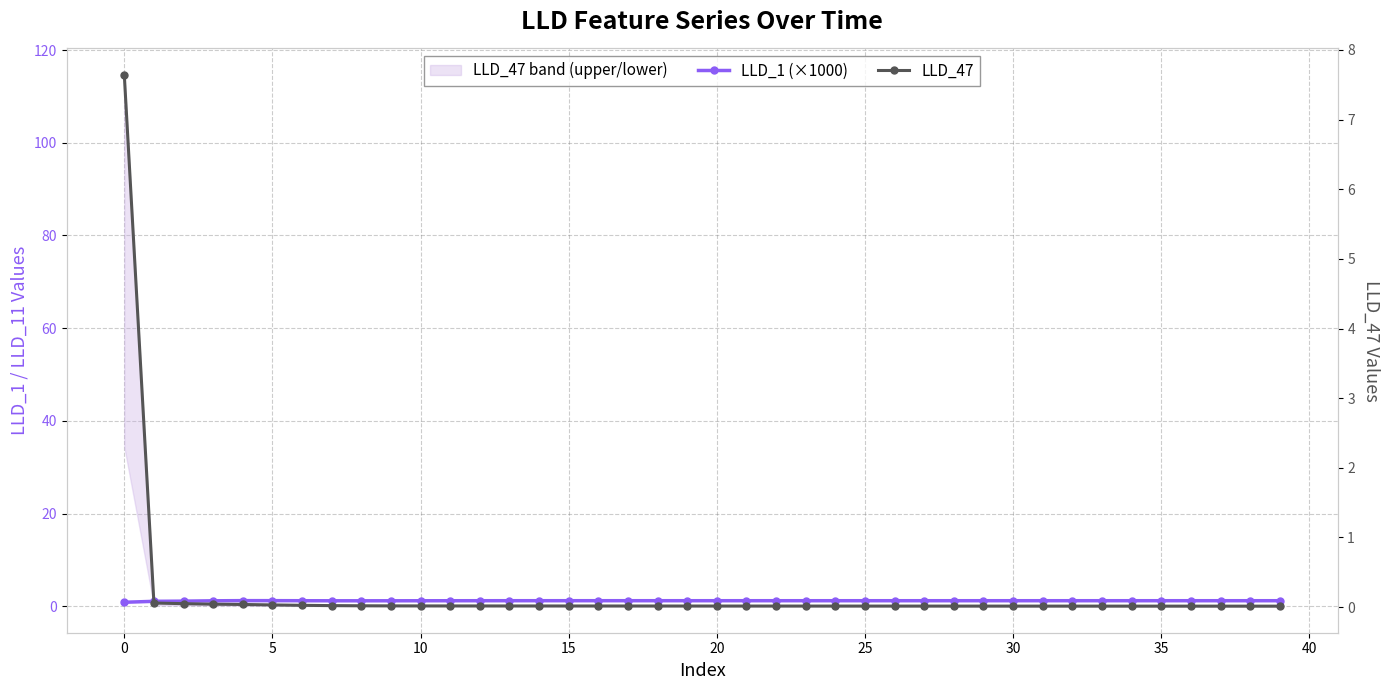

How many categories are shown in the chart?

40